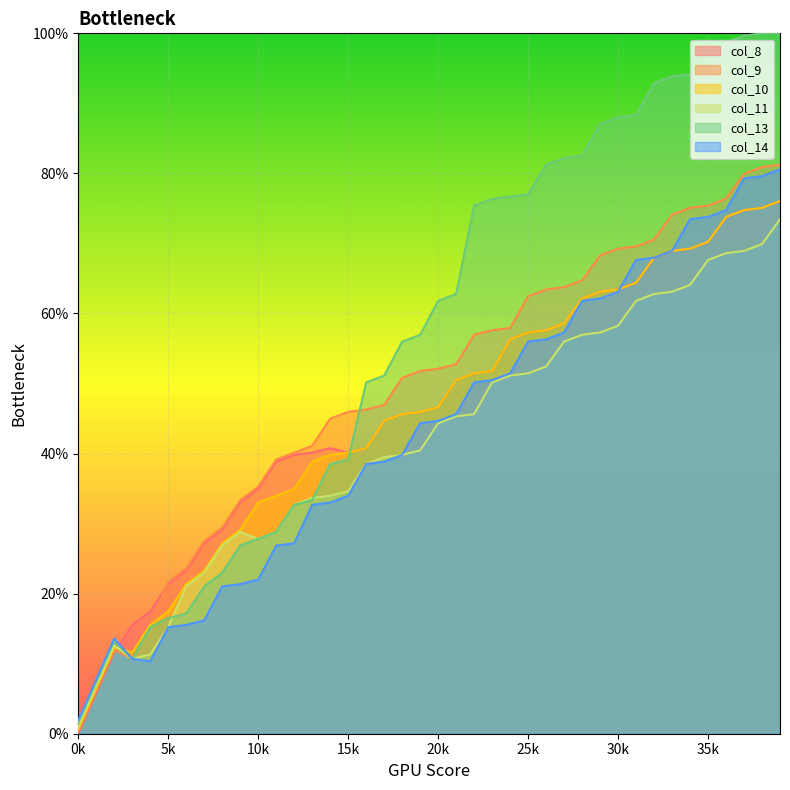

What is the total value across all series at 5k?

107.4